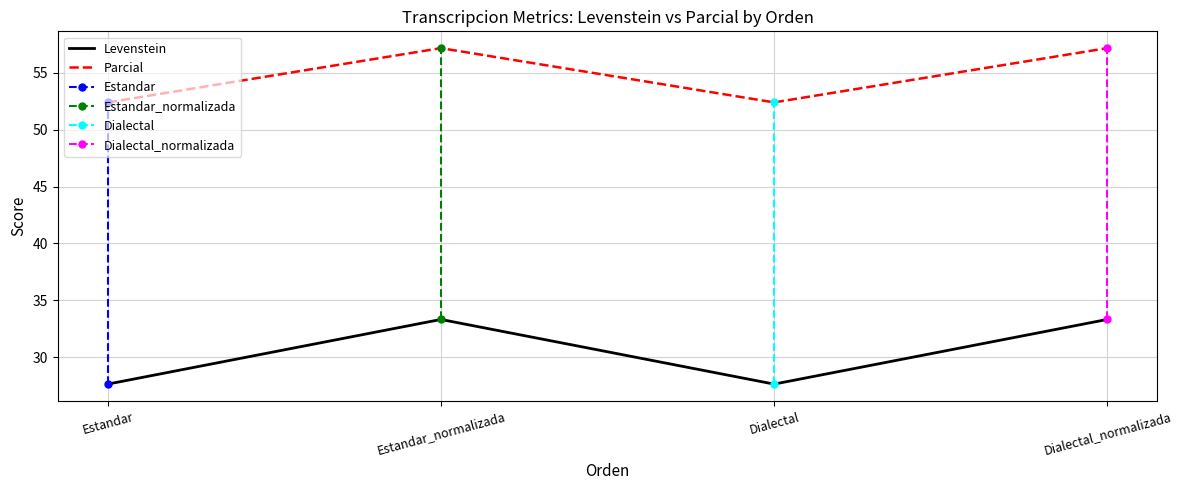

At which label is Parcial closest to 30?

Estandar